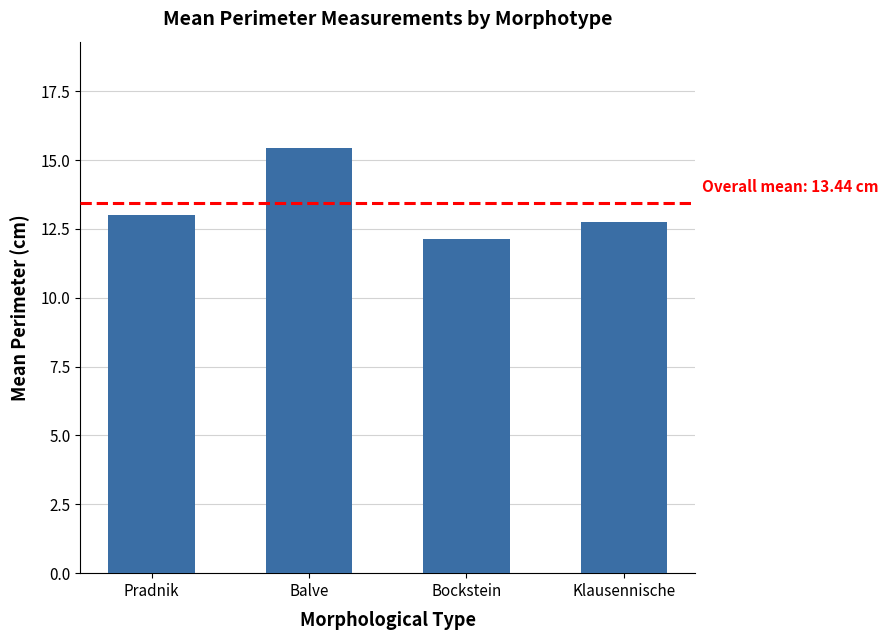

What is the approximate value at Bockstein?

12.1